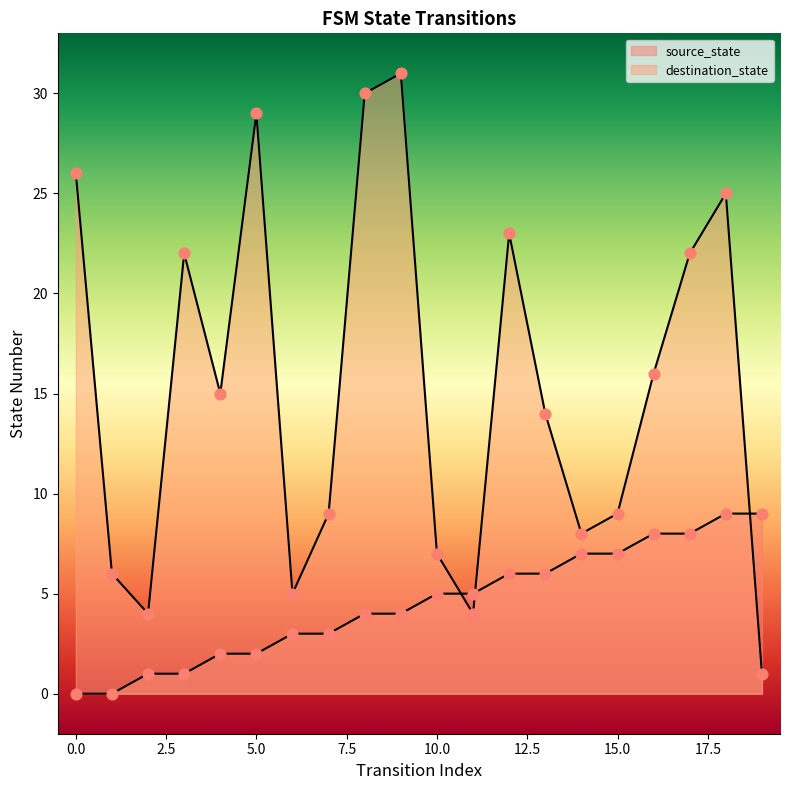

Which series has the largest total across all categories?

destination_state